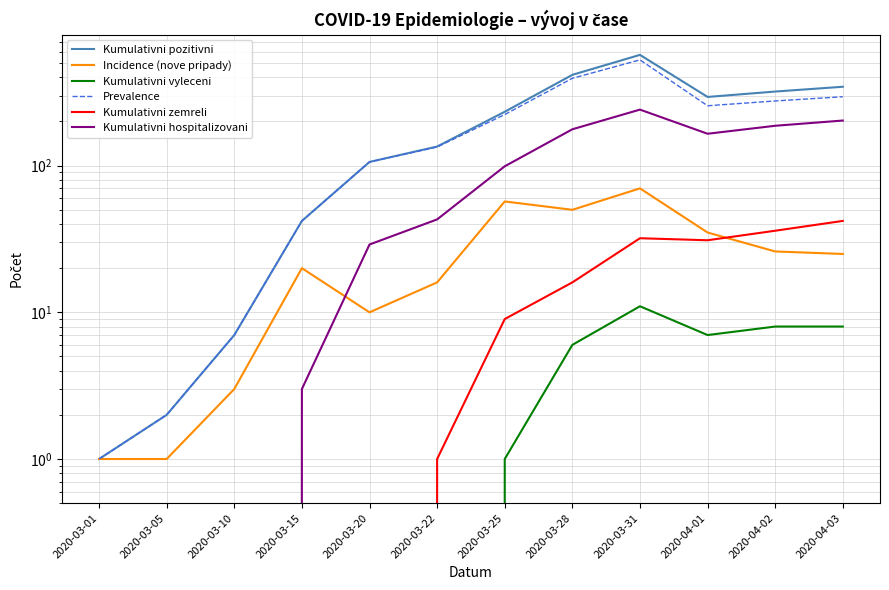

True or false: Kumulativni vyleceni and Prevalence intersect in this chart.

False